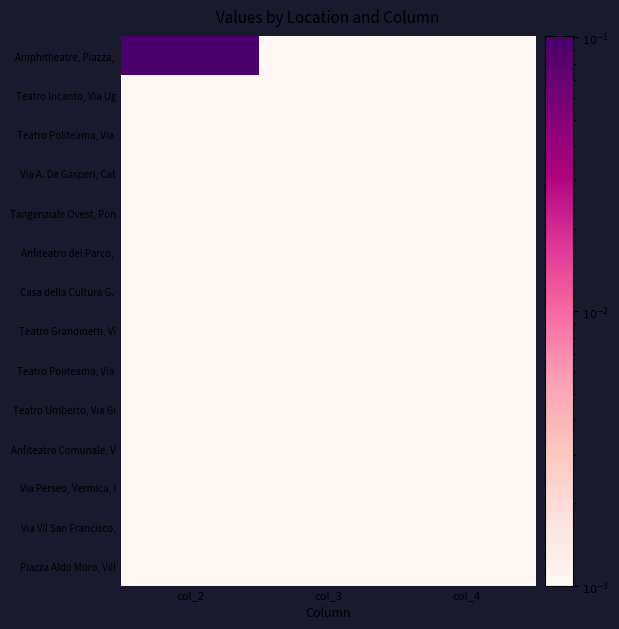

At which category is the sum across all series the highest?

col_2